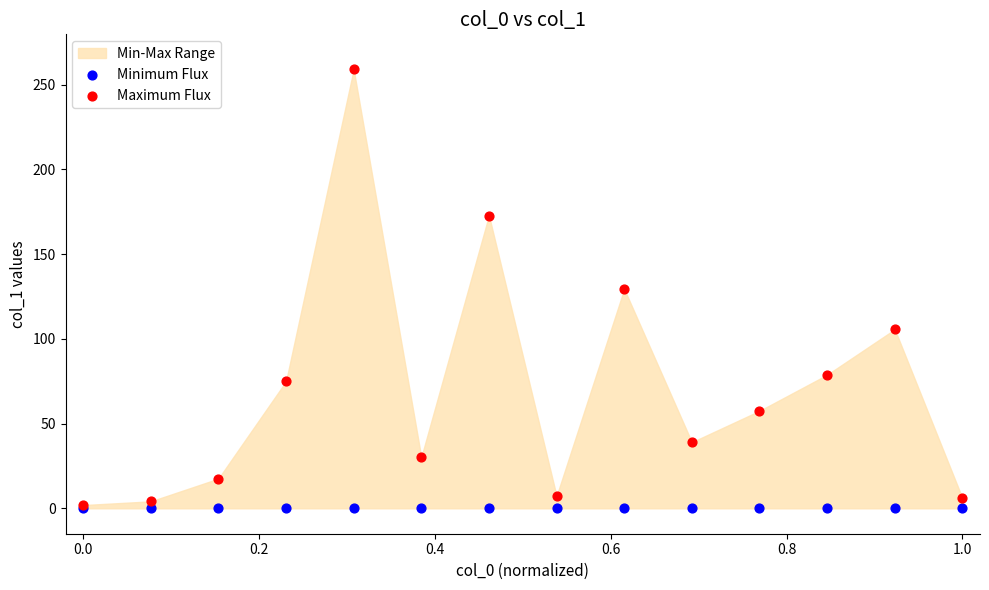

Which series reaches the maximum Y coordinate?

Maximum Flux